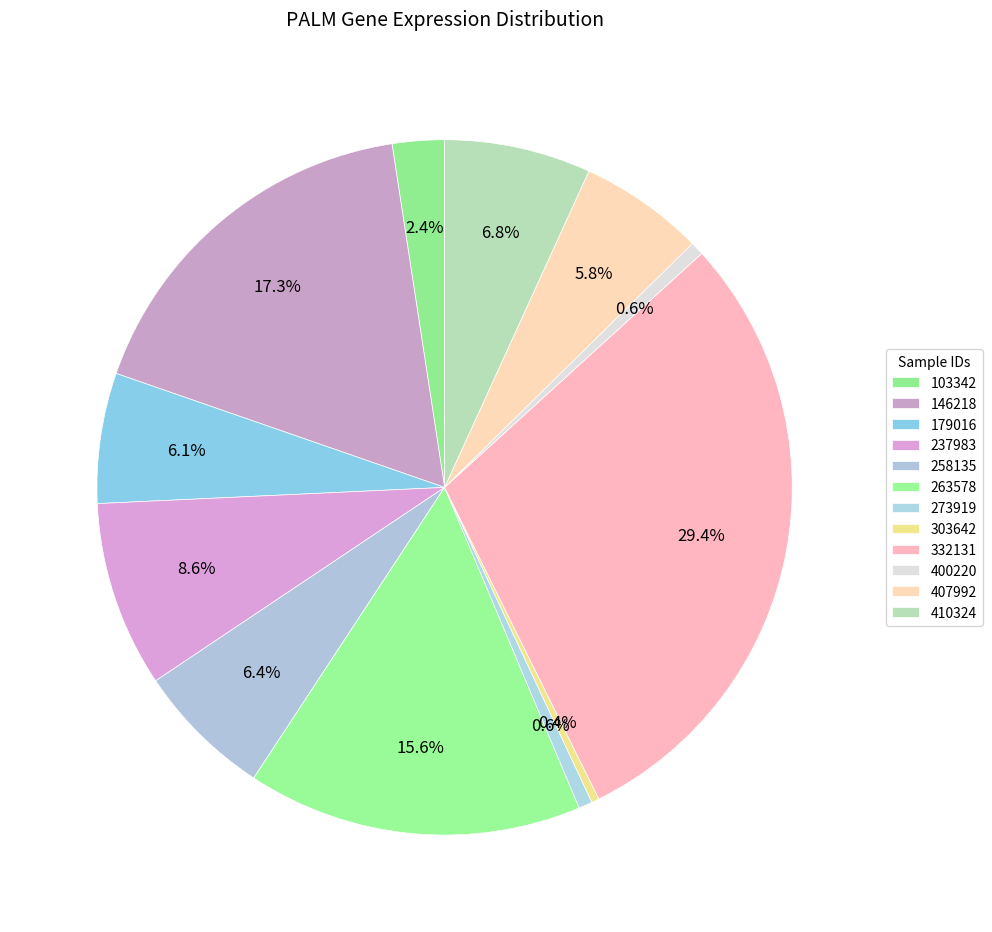

What percentage is the 273919 slice, to the nearest percent?

1%